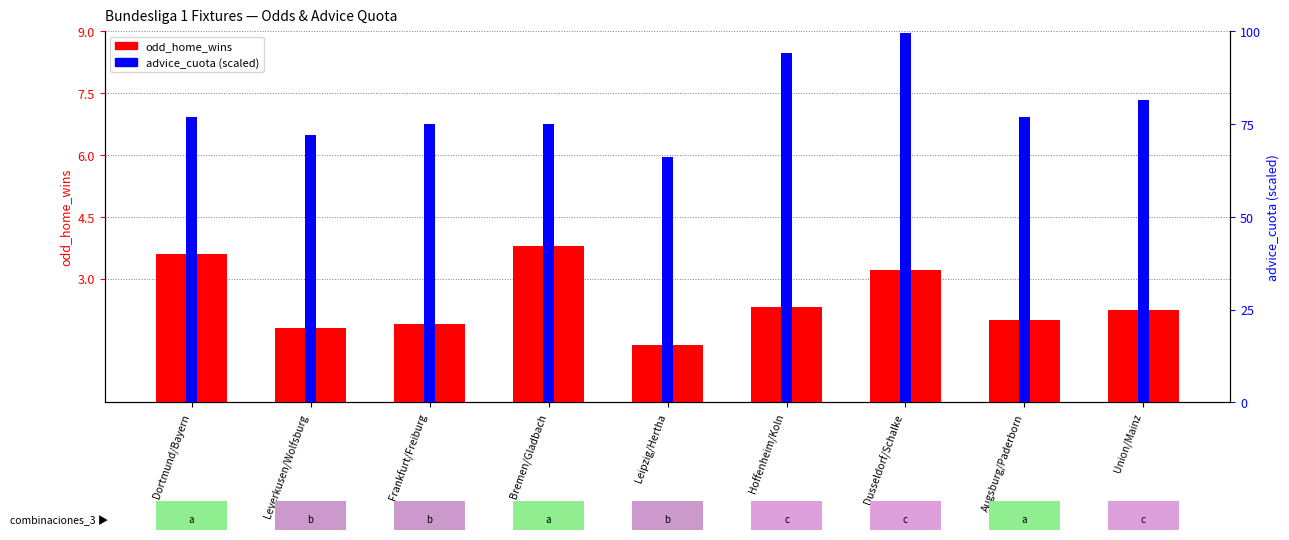

Which series has the widest spread of values?

advice_cuota